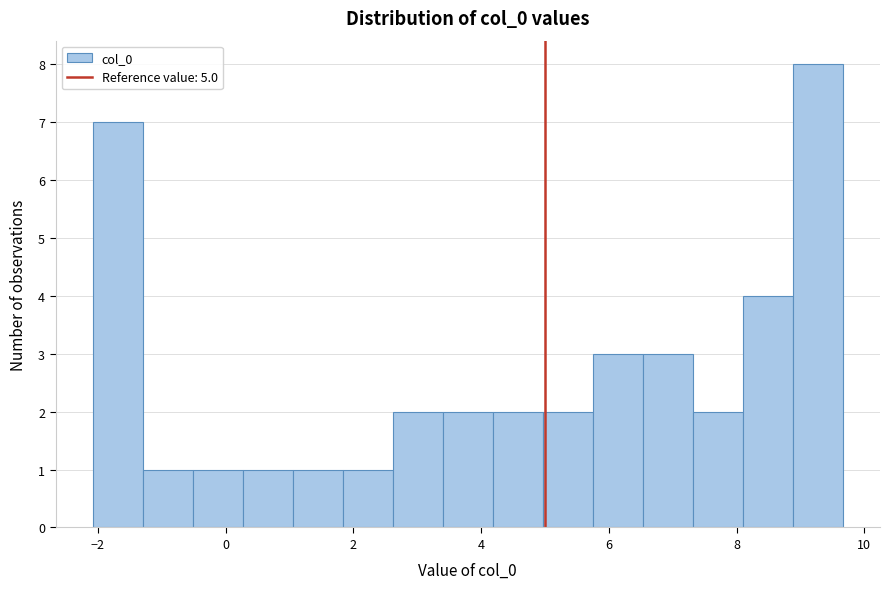

Around what value on the x-axis is the tallest bar? Give the approximate position of its centre, as read against the axis.

9.2